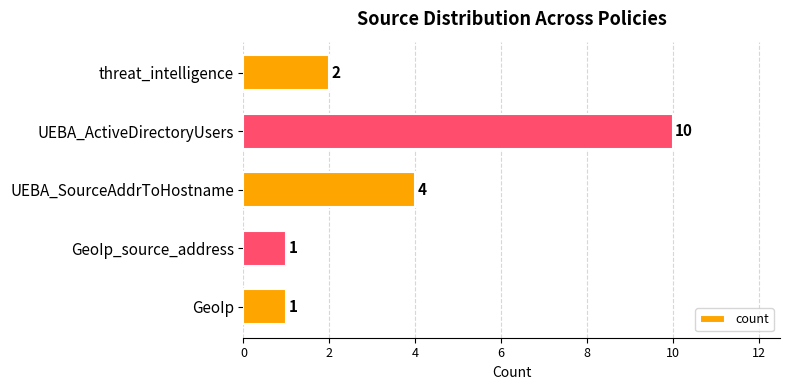

The value at threat_intelligence is 2. True or false?

True